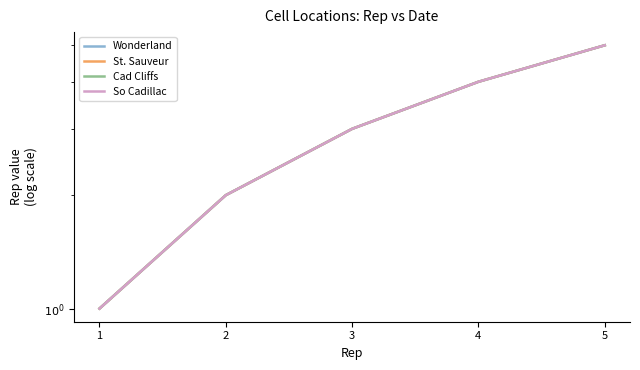

The value of So Cadillac at 4 is 3. True or false?

False